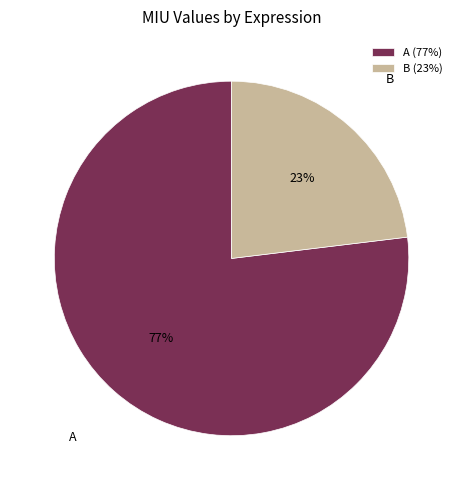

Do B (23%) and A (77%) together represent more than half of the pie?

Yes